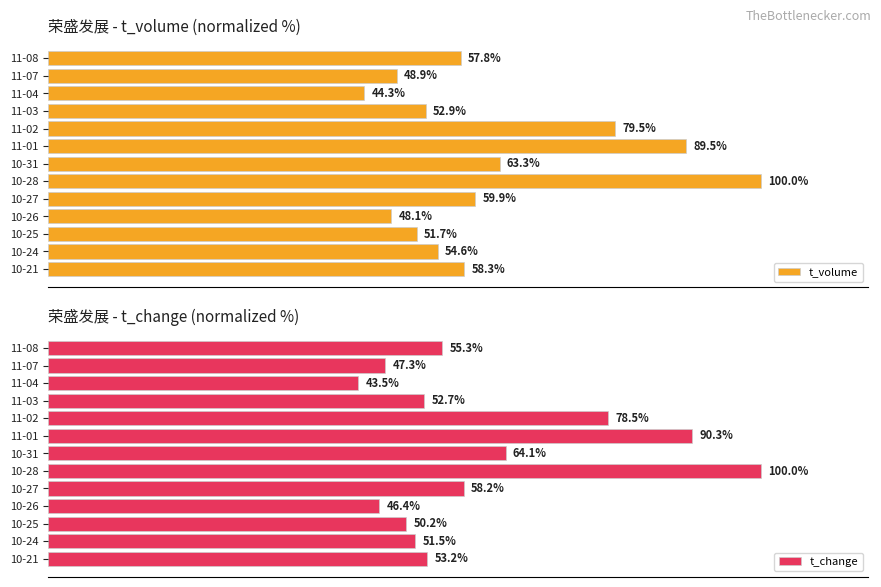

At which label is t_volume closest to 72?

11-02